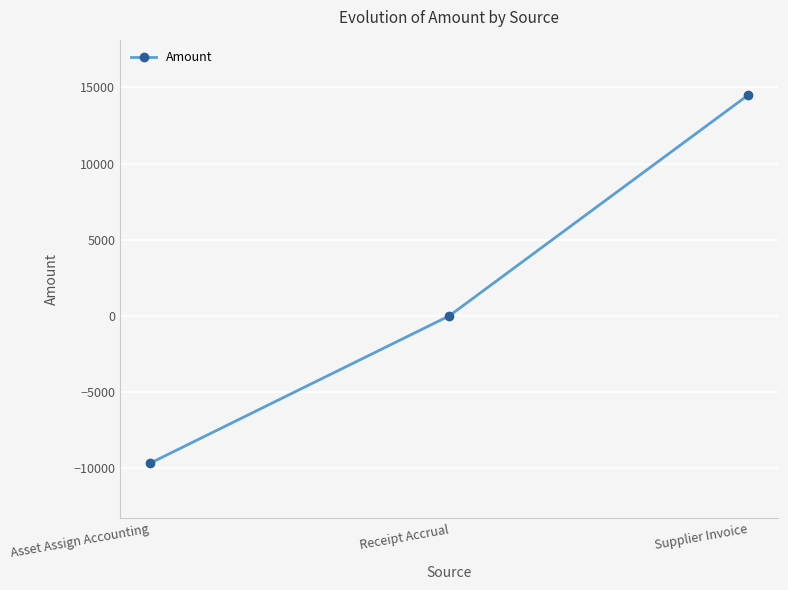

Rank the categories by value from highest to lowest.

Supplier Invoice, Receipt Accrual, Asset Assign Accounting